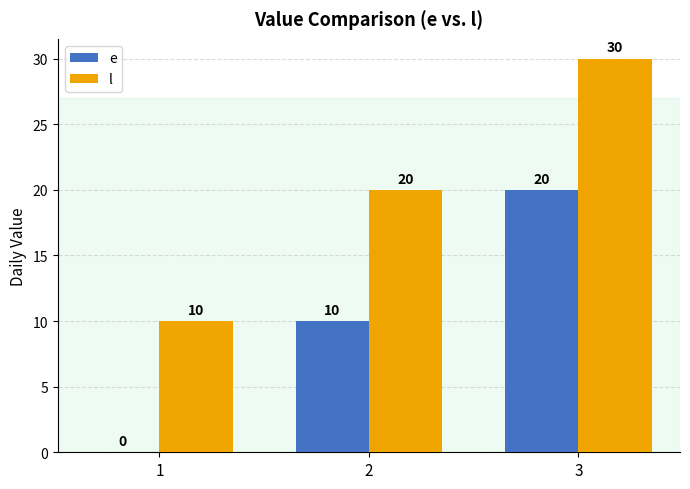

Which category has the highest value in the l series?

3